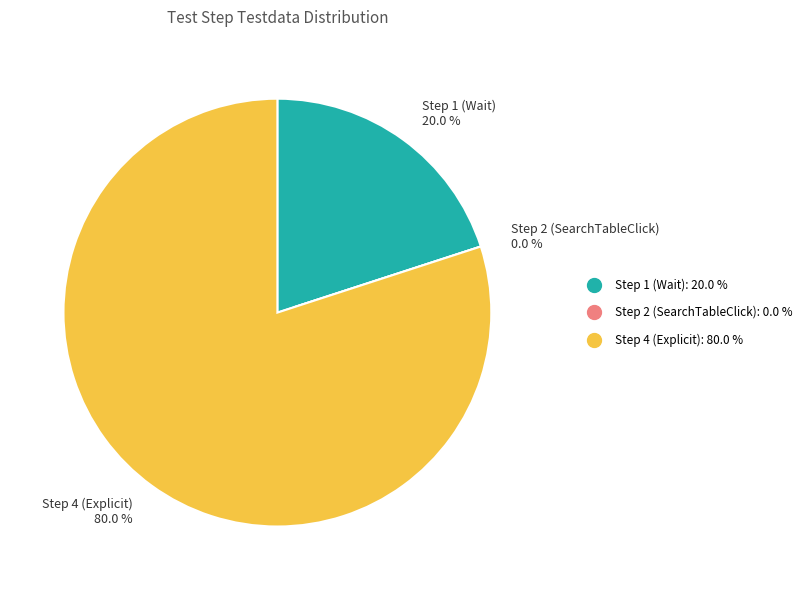

How many slices are in this pie chart?

3